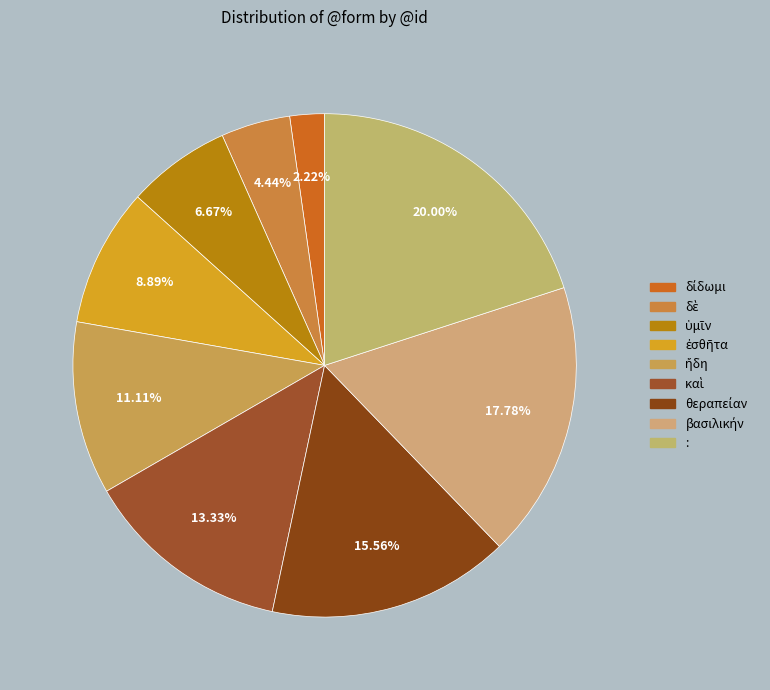

How much of the chart is everything except δὲ?

95.6%